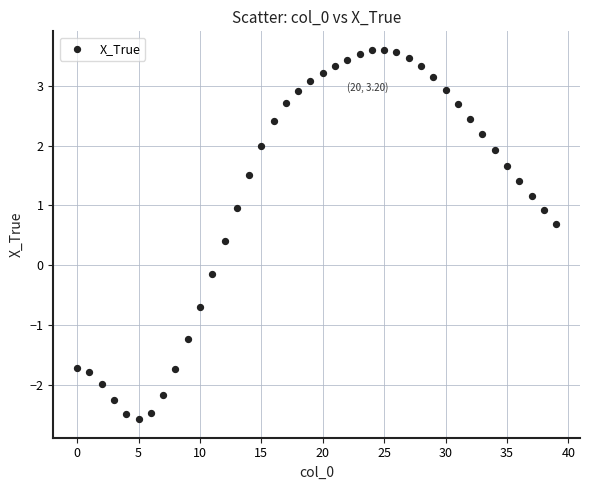

What is the range of Y values (max minus min)?

6.2